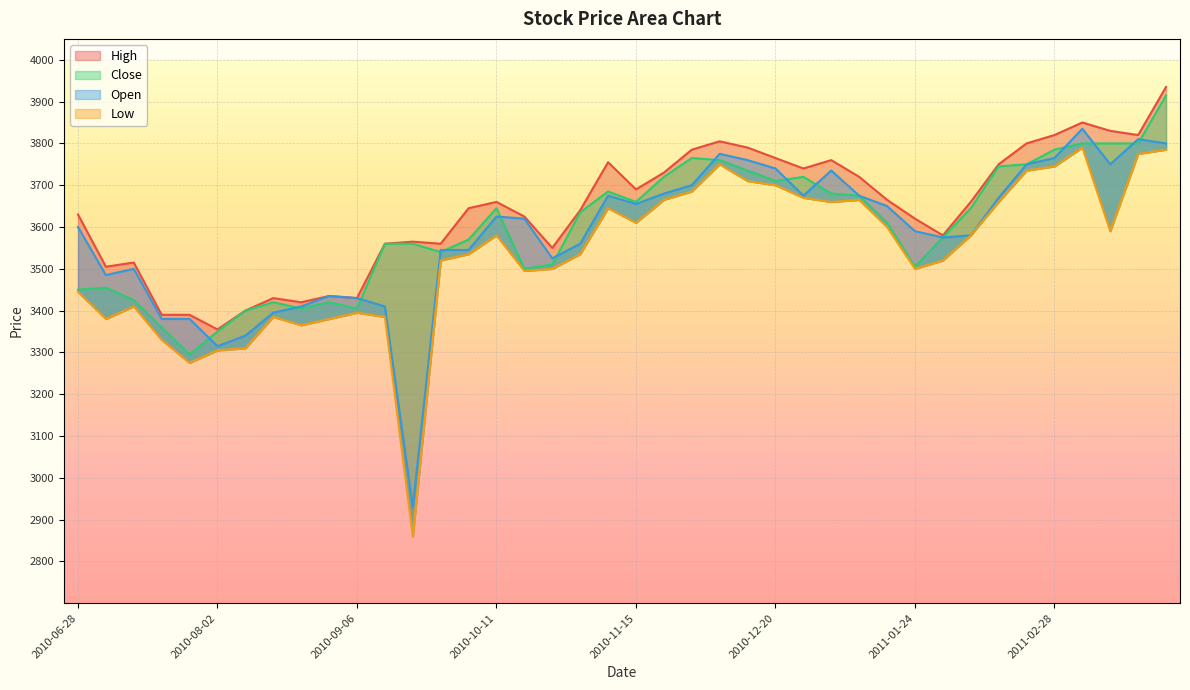

True or false: Open and Low cross at least once.

False